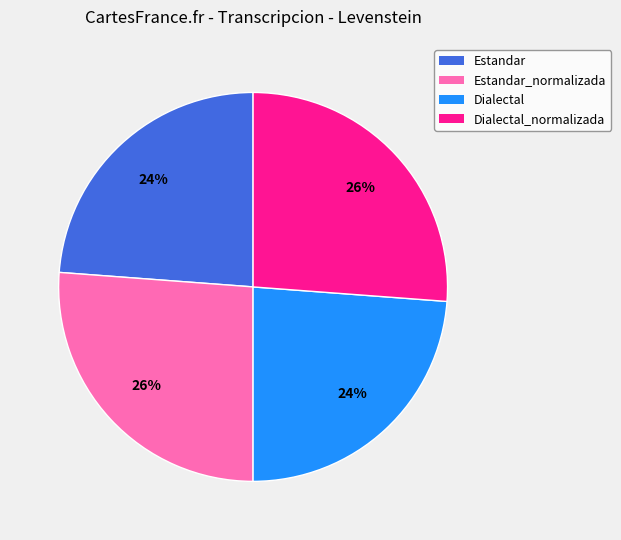

The Dialectal_normalizada slice represents 41% of the pie. True or false?

False